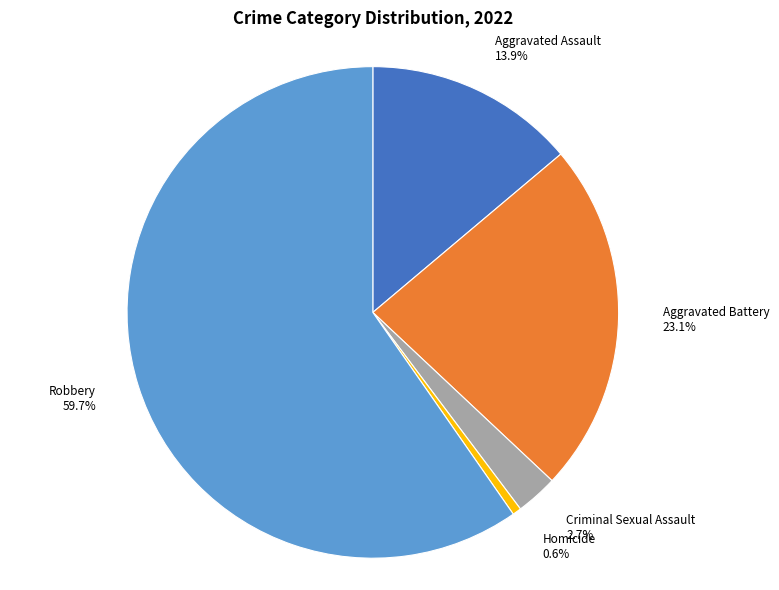

Between Criminal Sexual Assault and Homicide, which is larger?

Criminal Sexual Assault